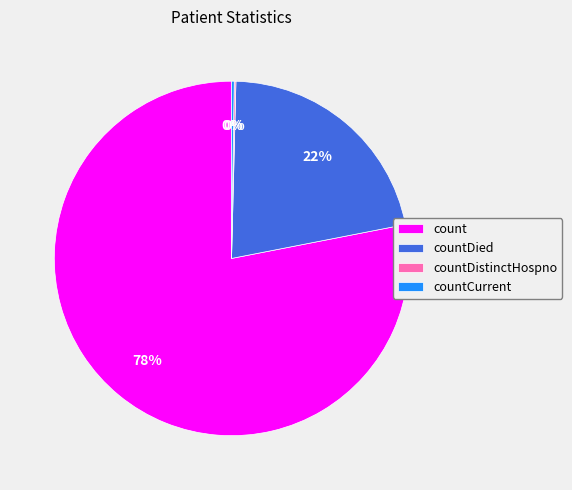

Does any single category account for the majority?

Yes